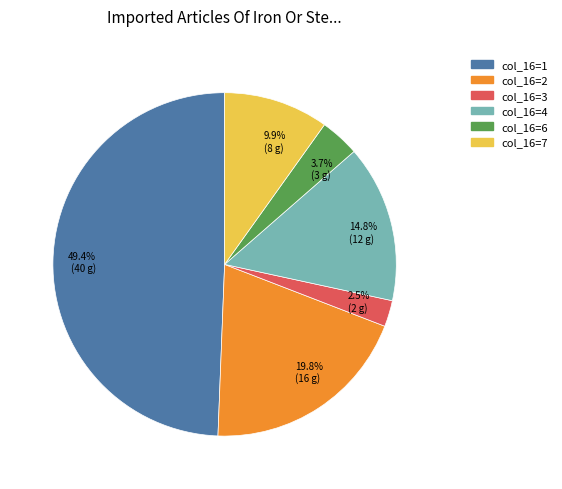

What is the smallest slice in the pie chart?

col_16=3